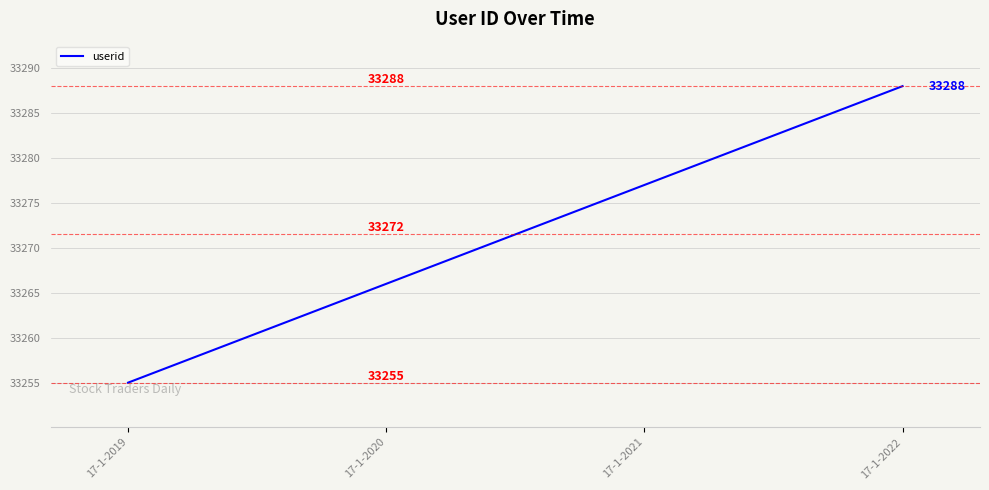

What is the difference between the values at 17-1-2020 and 17-1-2019?

11